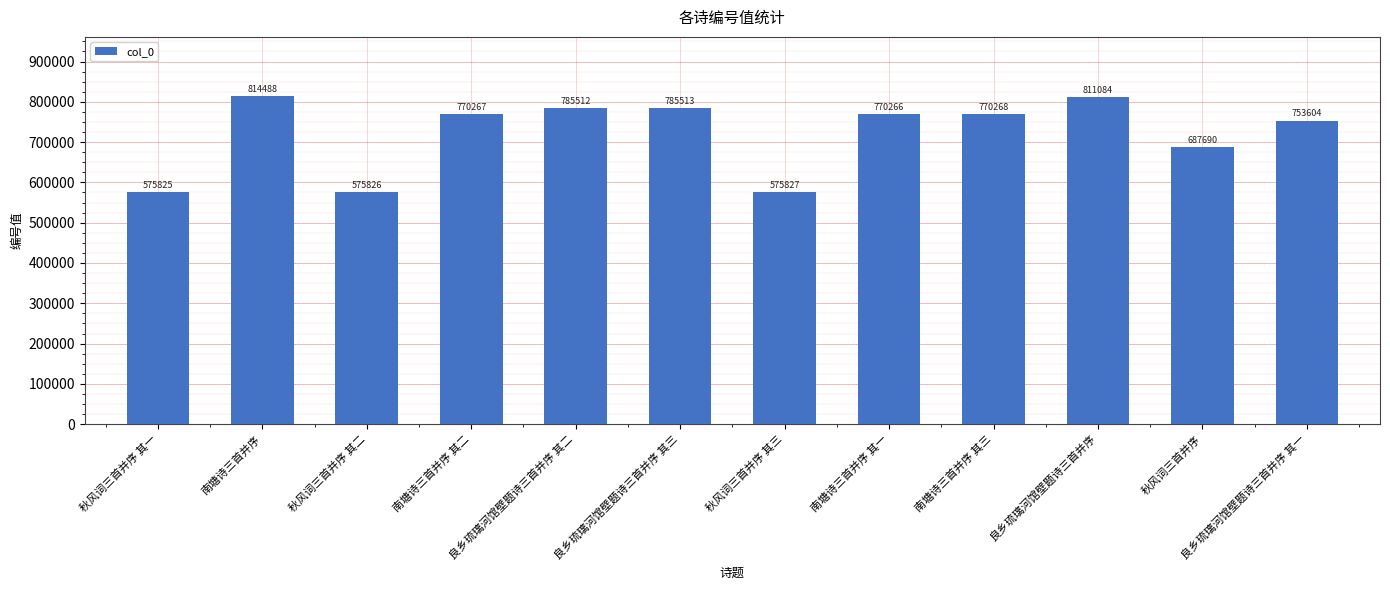

Reading left to right, what are all the values shown in this chart?

575825	814488	575826	770267	785512	785513	575827	770266	770268	811084	687690	753604